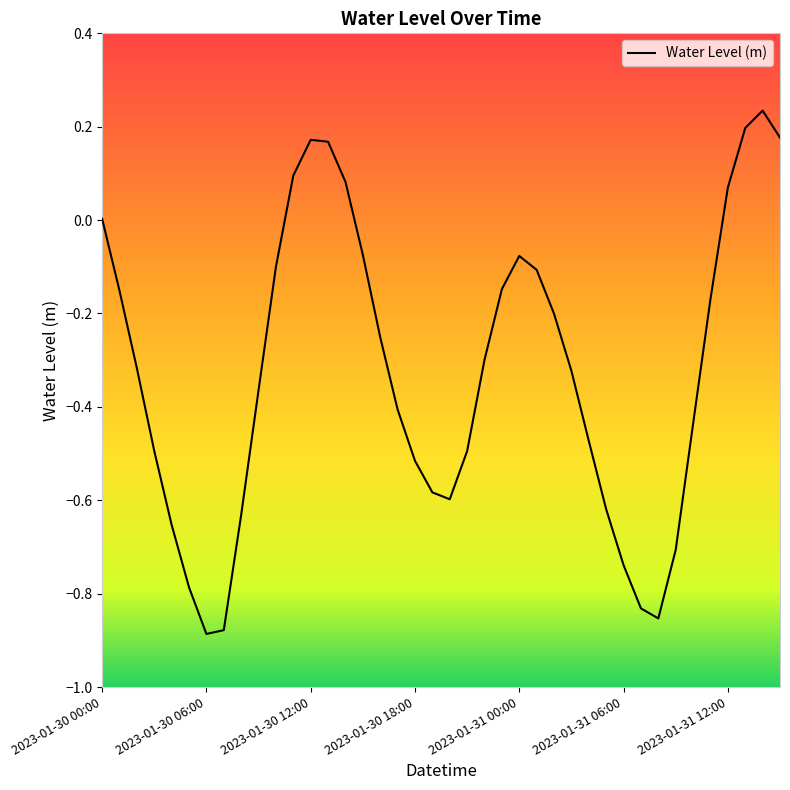

How many series are shown in this chart?

1